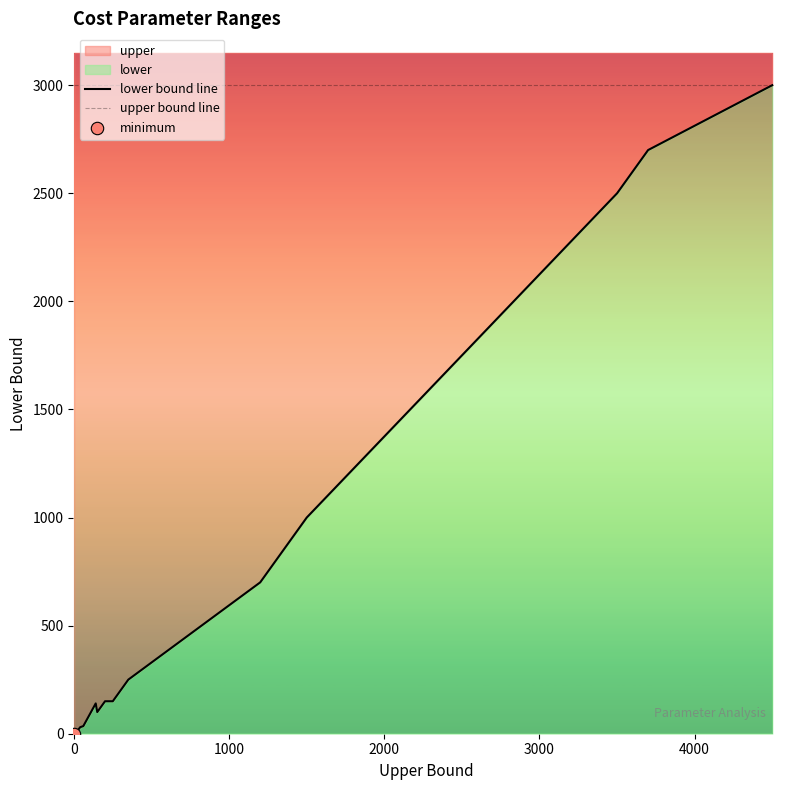

Is the value of upper bound line at 19 greater than the value of lower bound line at 10?

Yes